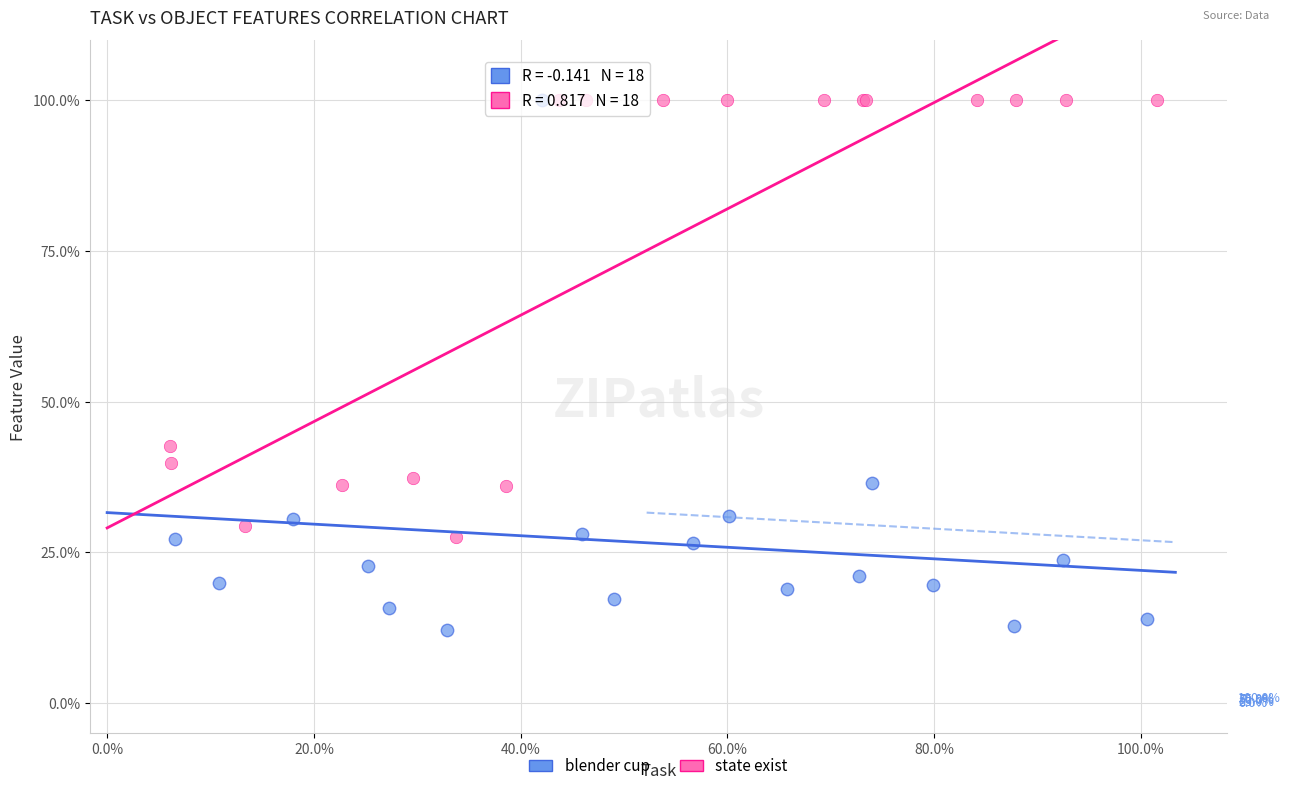

Which series contains the lowest Y value?

blender cup